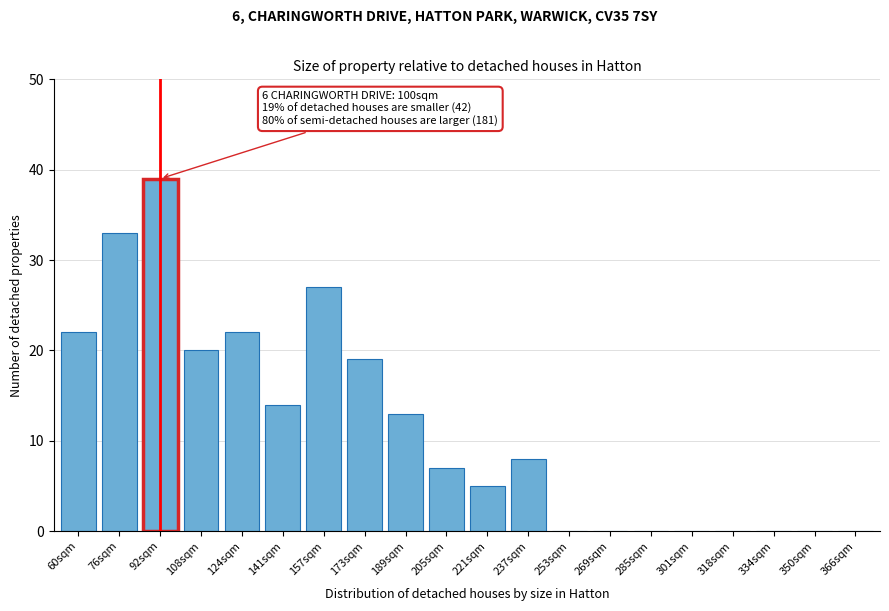

Reading right to left, what are all the values shown in this chart?

366sqm=0	350sqm=0	334sqm=0	318sqm=0	301sqm=0	285sqm=0	269sqm=0	253sqm=0	237sqm=8	221sqm=5	205sqm=7	189sqm=13	173sqm=19	157sqm=27	141sqm=14	124sqm=22	108sqm=20	92sqm=39	76sqm=33	60sqm=22